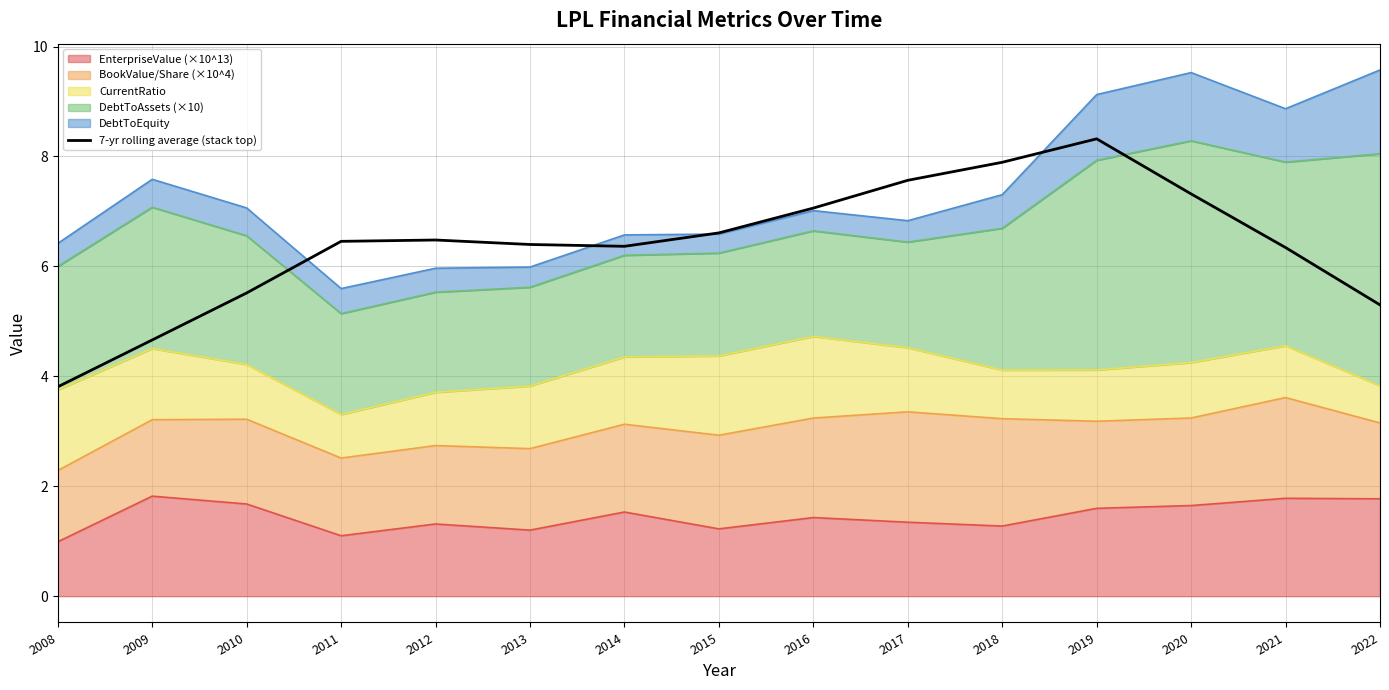

What is the approximate value at 2014?

6.4